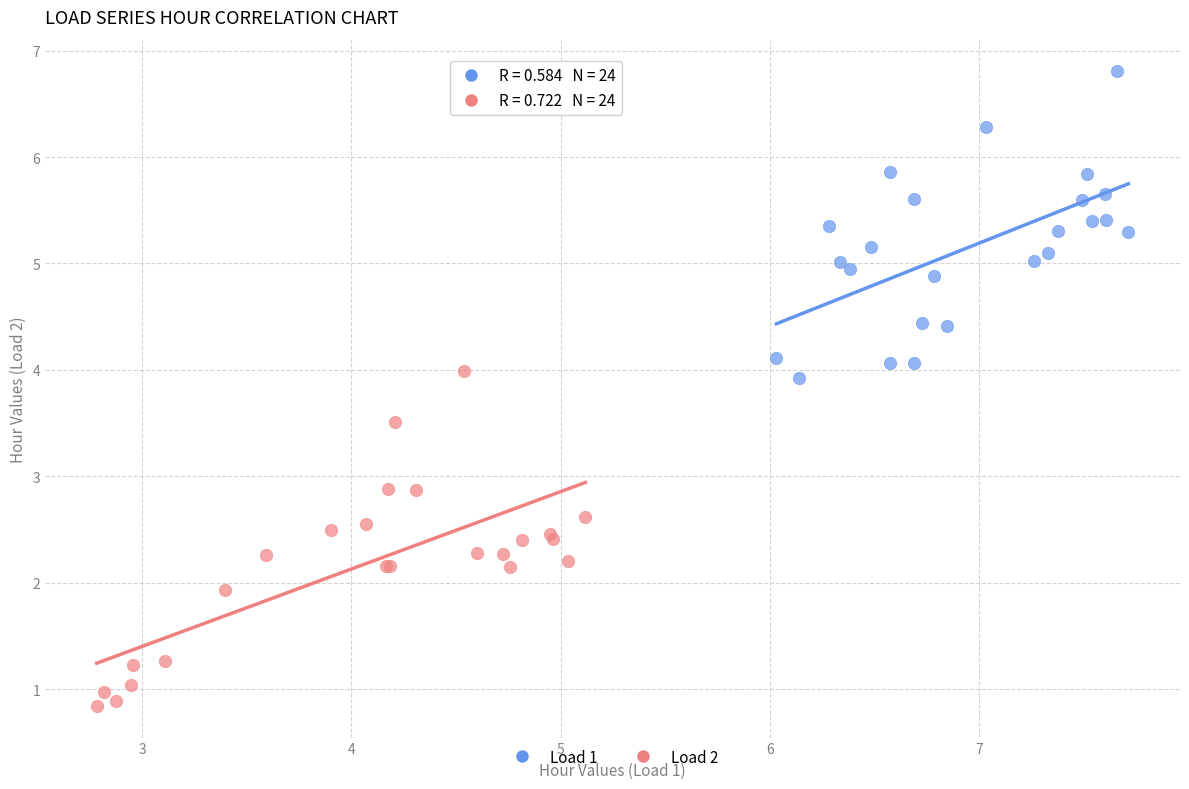

Which series contains the lowest Y value?

Load 2